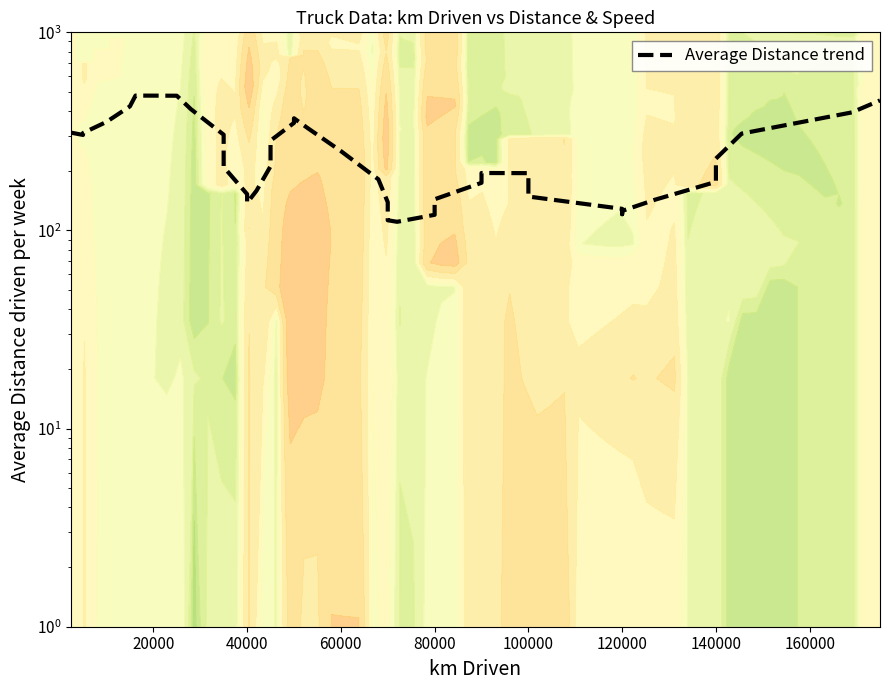

What is the difference between the second highest and second lowest values?

366.1